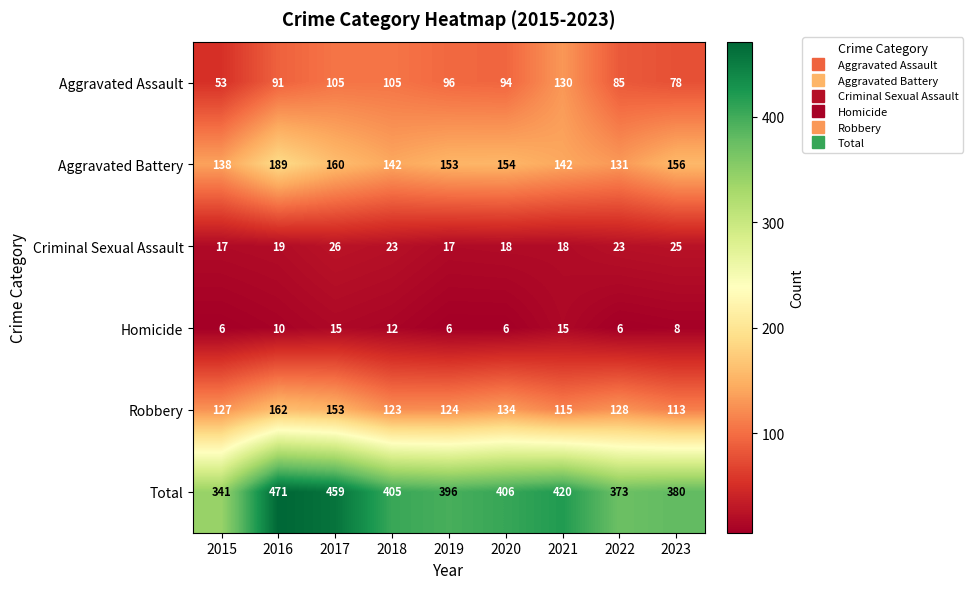

What is the average value of the Aggravated Assault series?

93